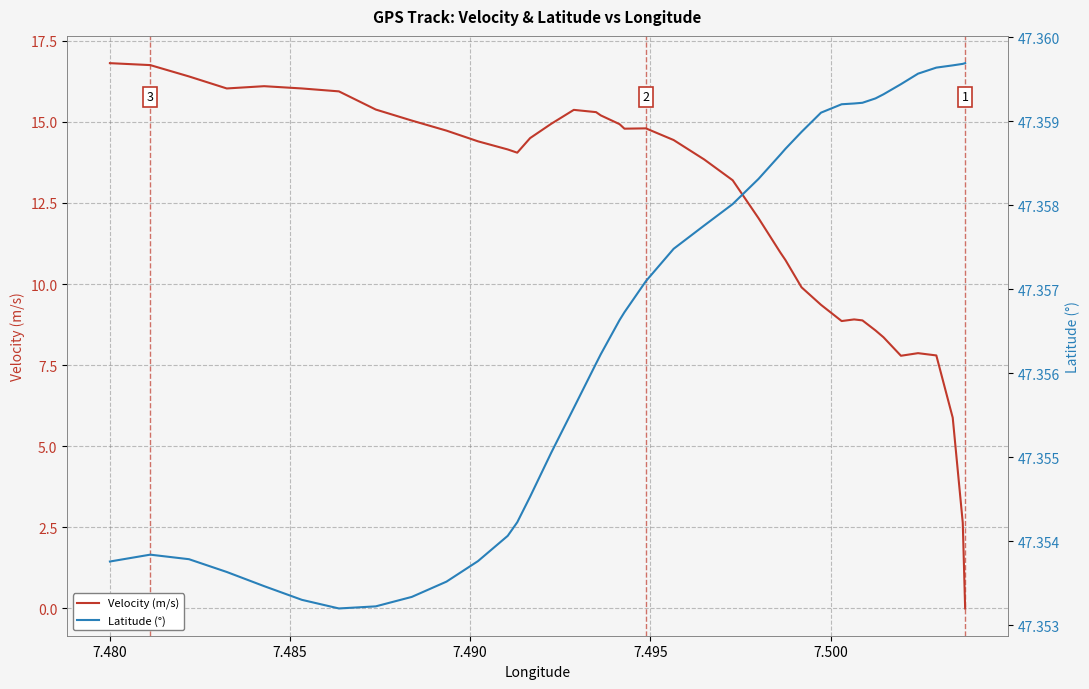

How many lines are shown in the chart?

2